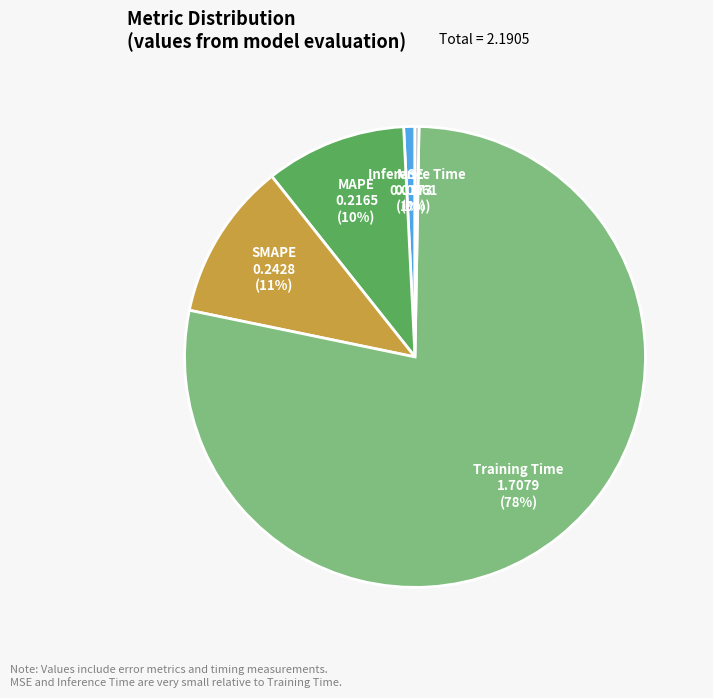

To the nearest percent, what percentage of the pie is Training Time?

78%